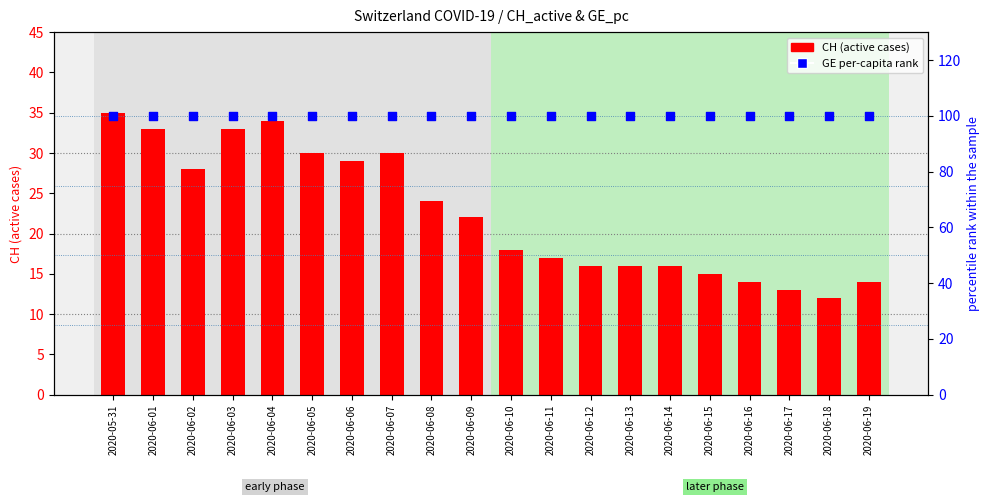

Which series contains the lowest Y value?

CH